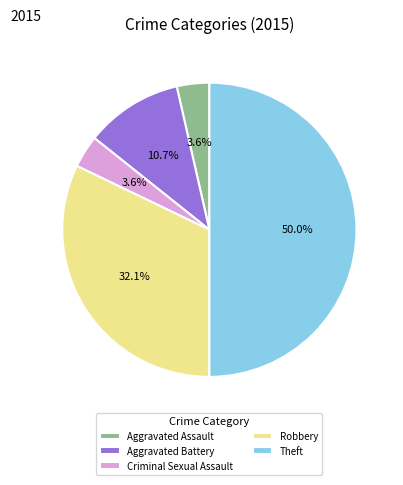

Which category has the biggest portion of the pie?

Theft